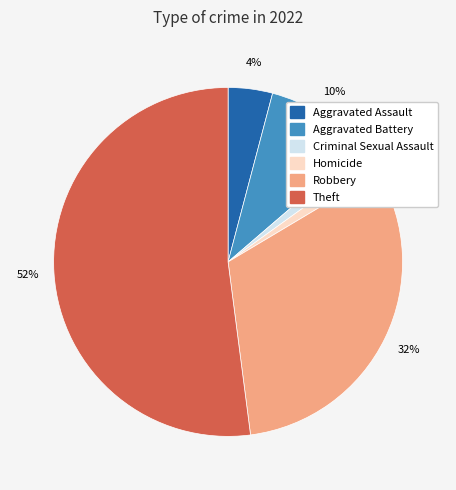

Is it true that Robbery is 40% of the pie?

False